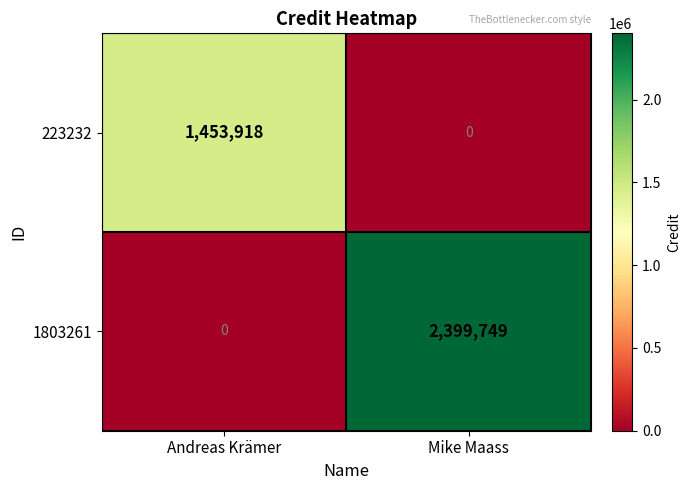

What is the average value of the 223232 series?

726959